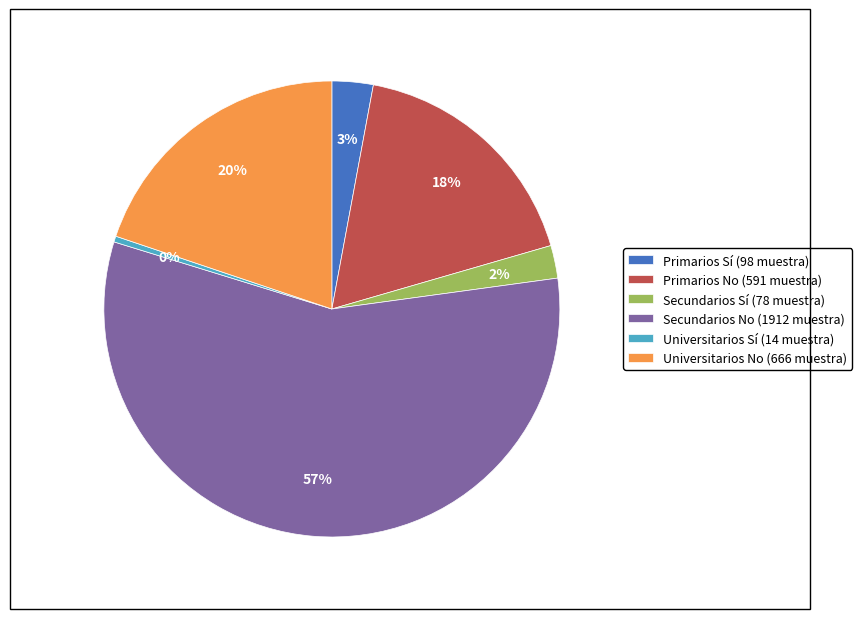

Which has a higher value, Secundarios Sí (78 muestra) or Primarios Sí (98 muestra)?

Primarios Sí (98 muestra)